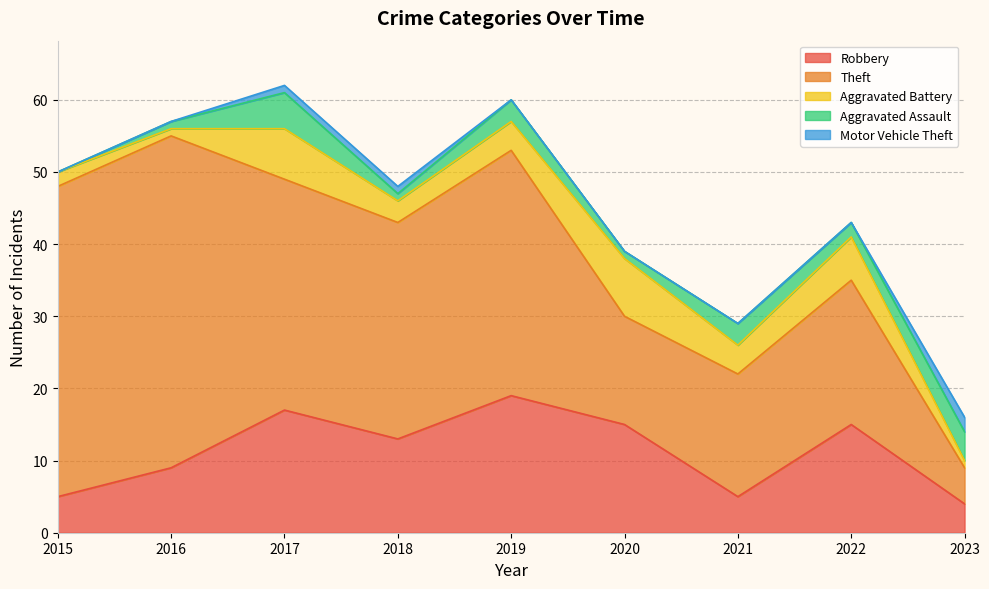

What are all the series names shown in the legend?

Robbery, Theft, Aggravated Battery, Aggravated Assault, Motor Vehicle Theft